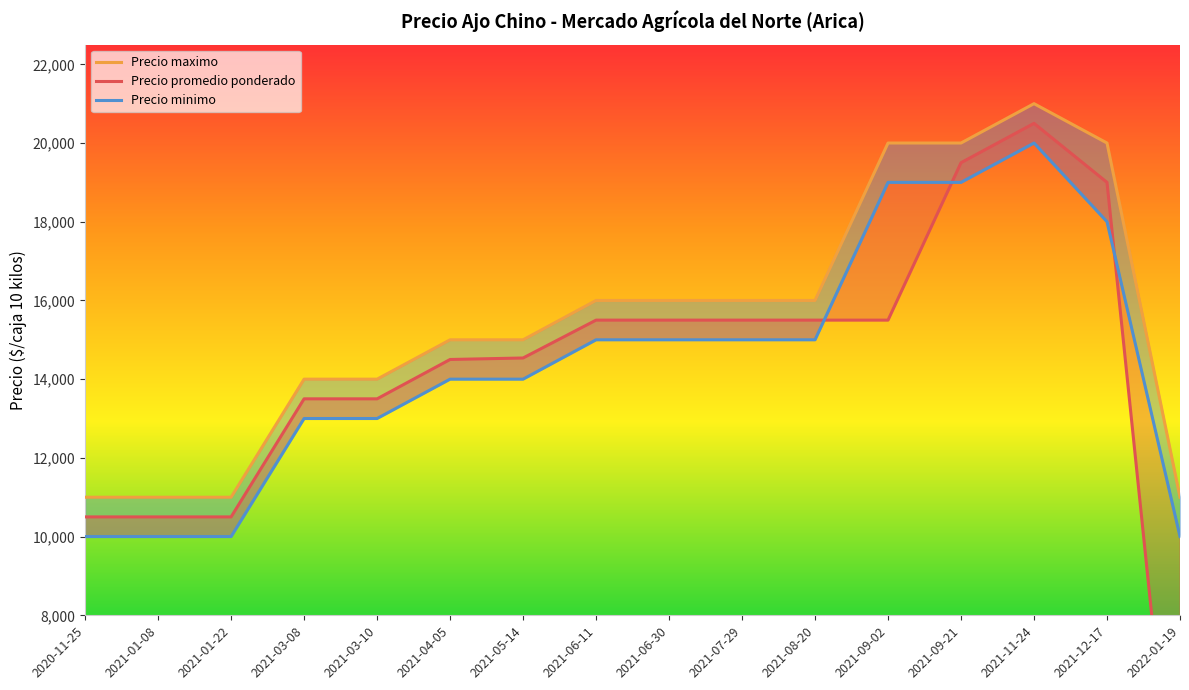

What is the label of the 8th point from the right?

2021-06-30